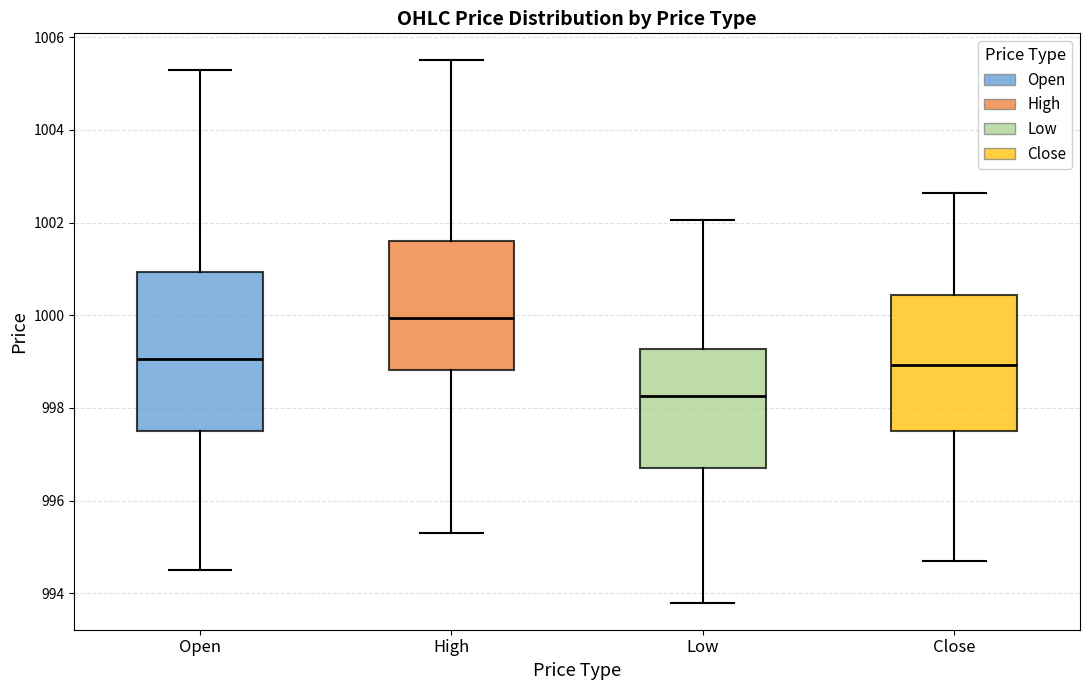

Reading left to right, transcribe this box plot: for each box, give where its median line is, the range the box spans, and where its two whiskers end, as read against the y-axis. The values are not printed on the chart, so give them approximately, as read against the axis.

Open: median 999.0, box 997.4 to 1001.0, whiskers 994.6 to 1005.2
High: median 1000.0, box 998.8 to 1001.6, whiskers 995.2 to 1005.6
Low: median 998.2, box 996.8 to 999.2, whiskers 993.8 to 1002.0
Close: median 999.0, box 997.4 to 1000.4, whiskers 994.8 to 1002.6